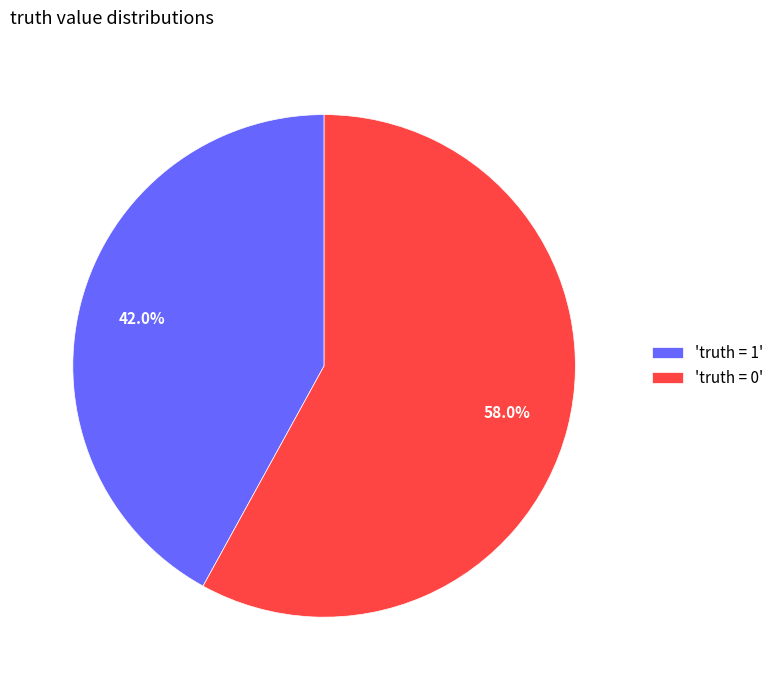

Which category has the smallest portion of the pie?

'truth = 1'